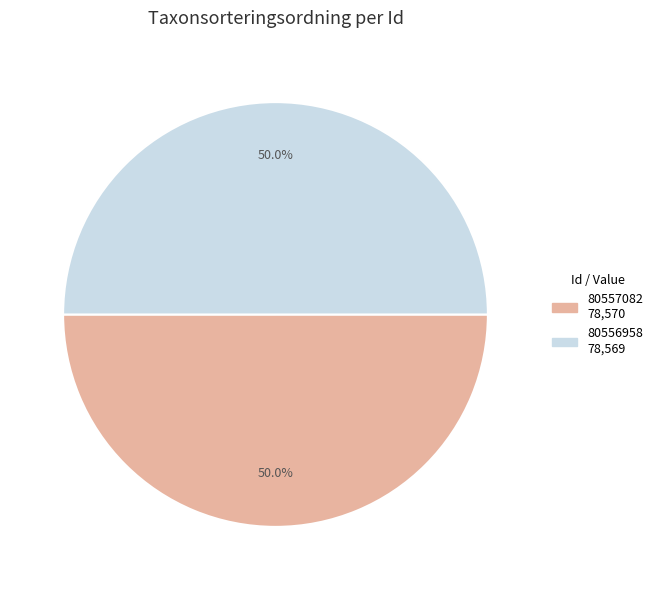

What percentage is the 80556958 slice, to the nearest percent?

50%